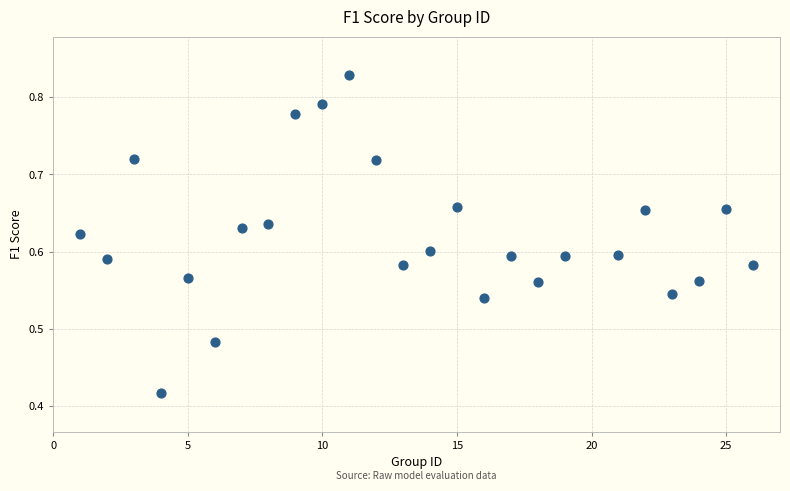

What is the range of X values (max minus min)?

25.0